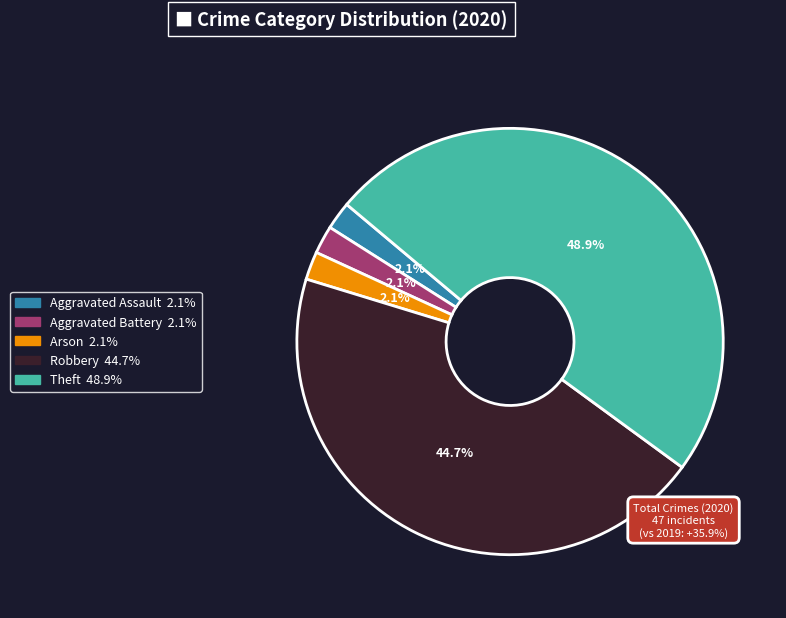

How many segments does this pie chart have?

5